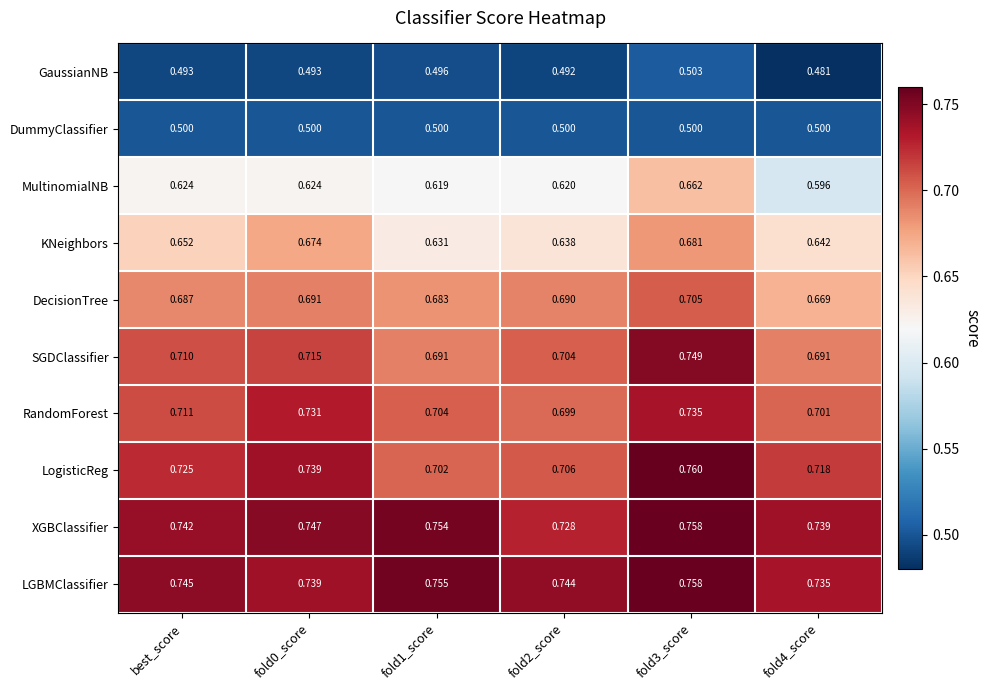

What is the total value across all series at best_score?

6.6